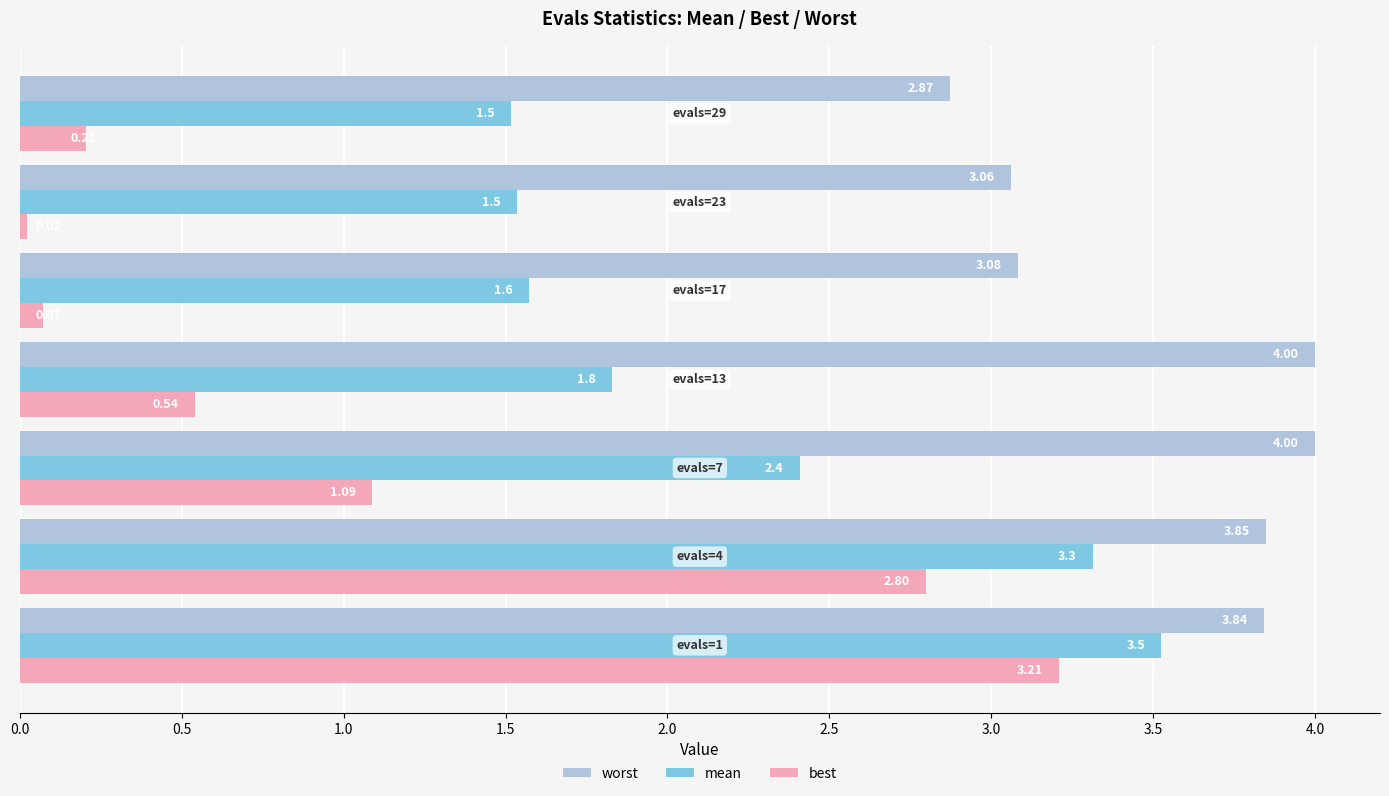

Which series has the largest range (max minus min)?

best